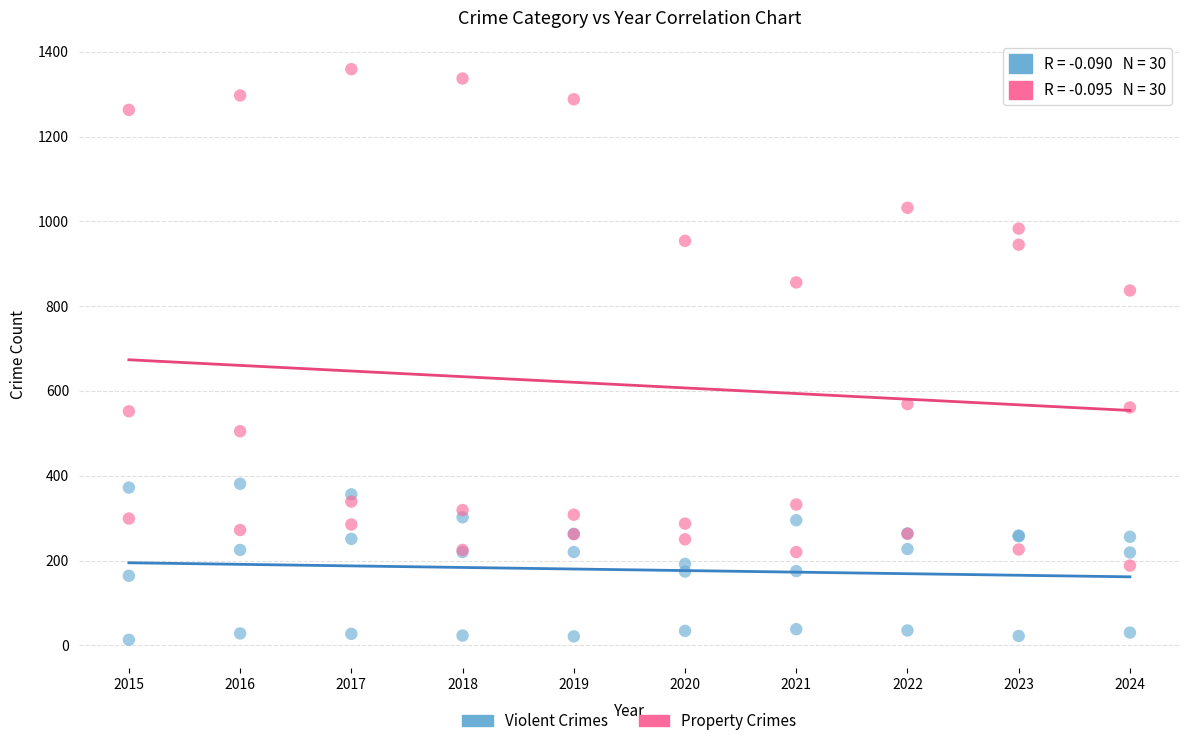

Which series reaches the maximum Y coordinate?

Property Crimes